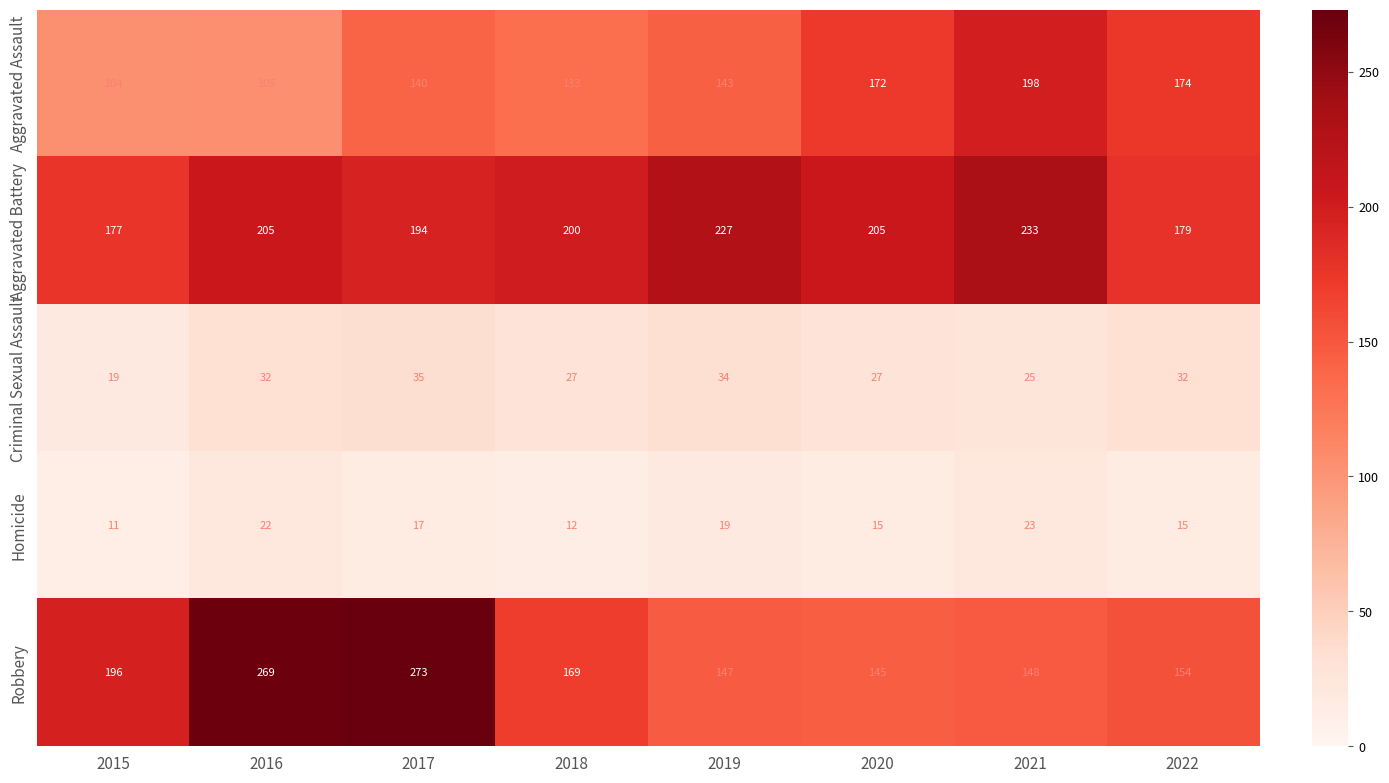

Which series has the widest spread of values?

Robbery